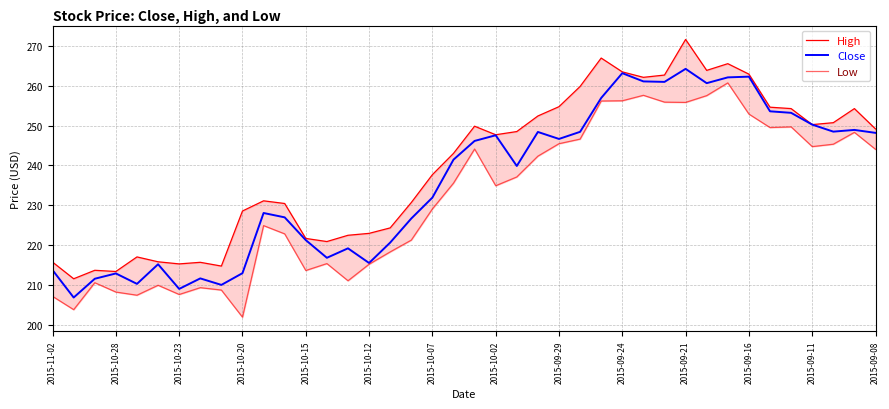

At which label is Close closest to 235?

2015-10-07